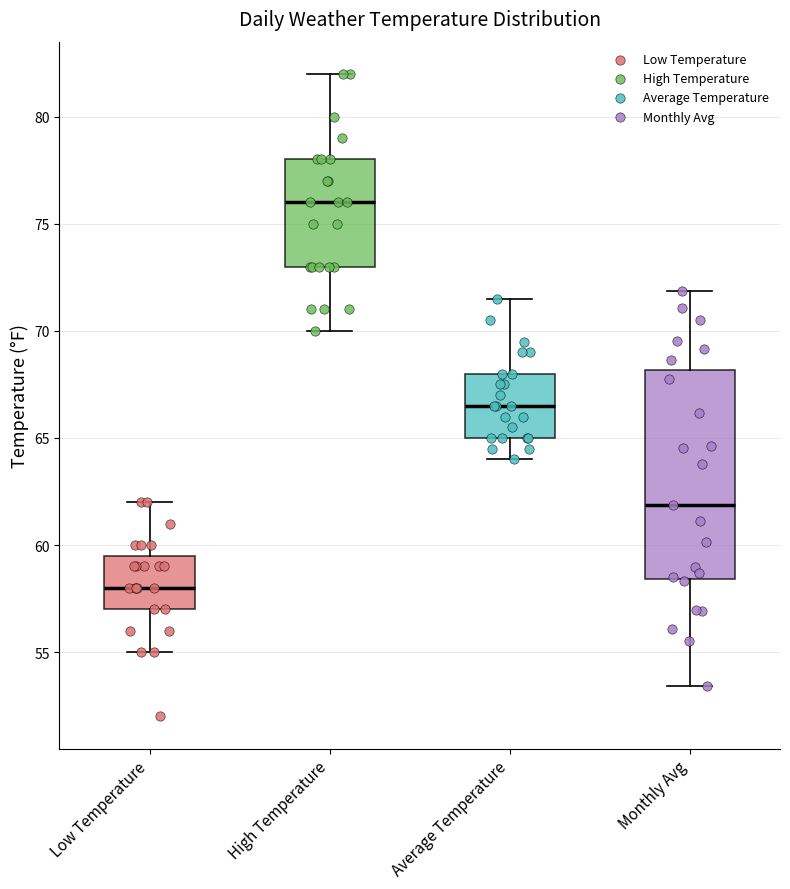

Which box is the tallest, from its lower edge to its upper edge?

Monthly Avg